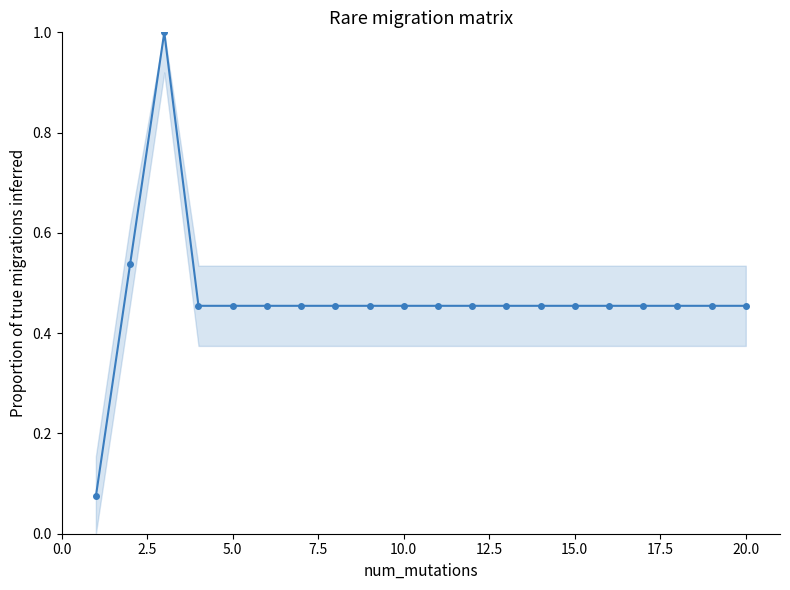

What is the sum of all values?

9.3